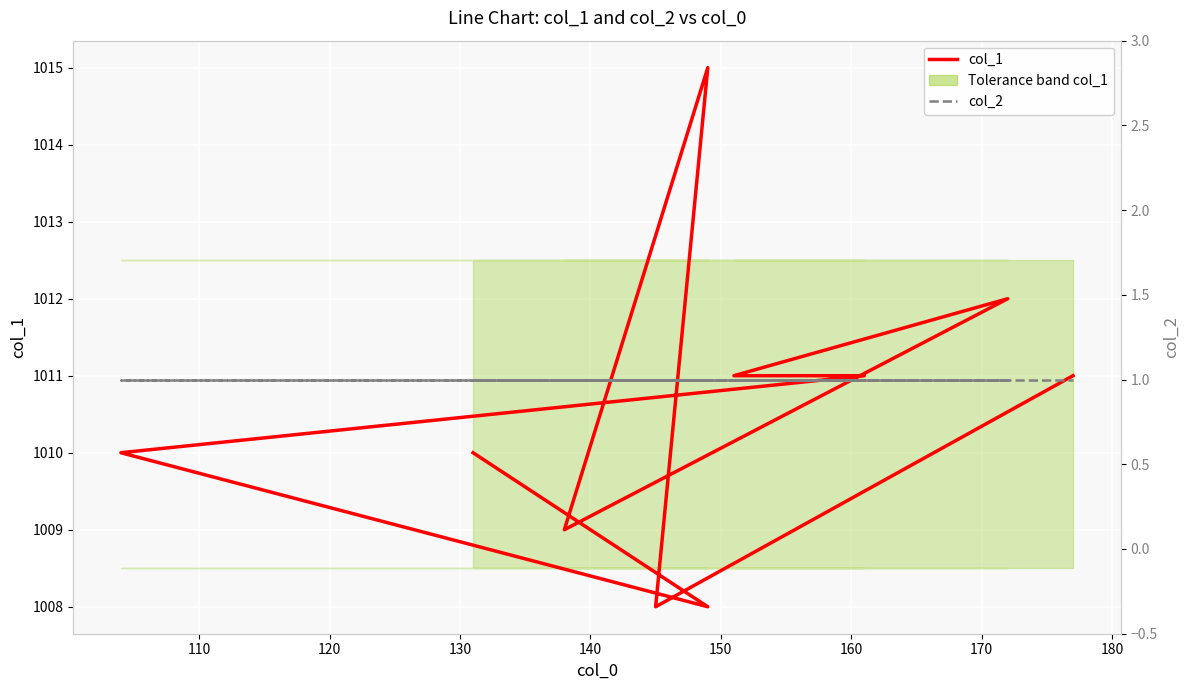

How many categories are shown in the chart?

10